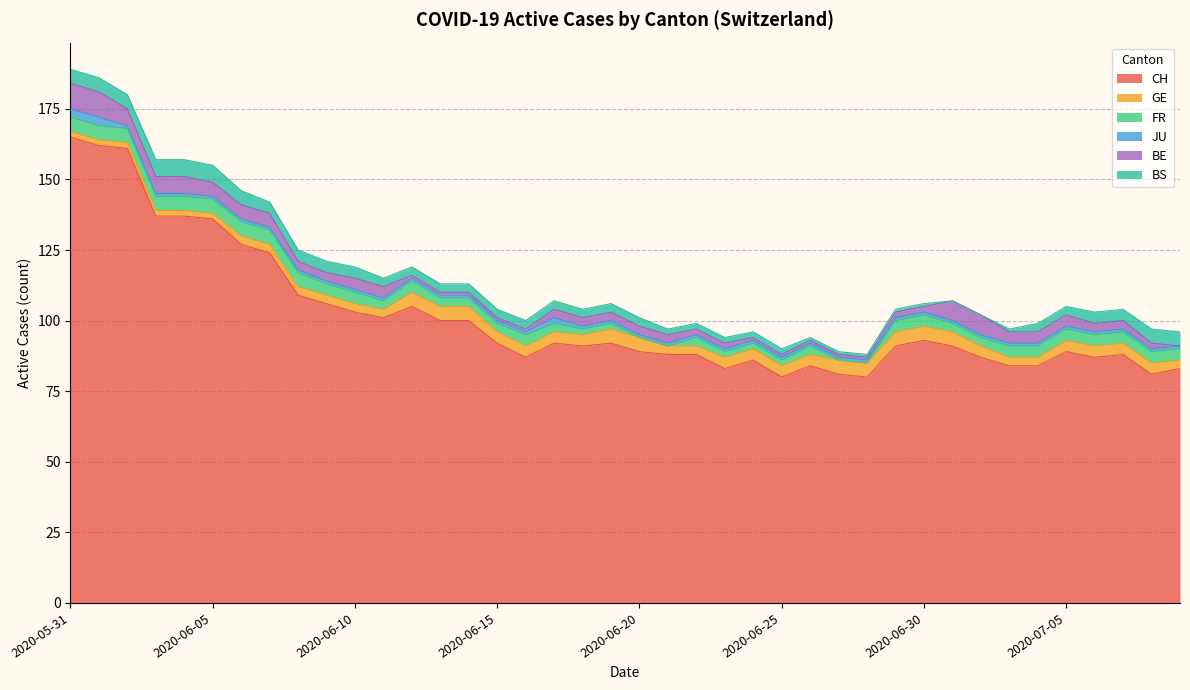

Does the chart have visible grid lines?

Yes